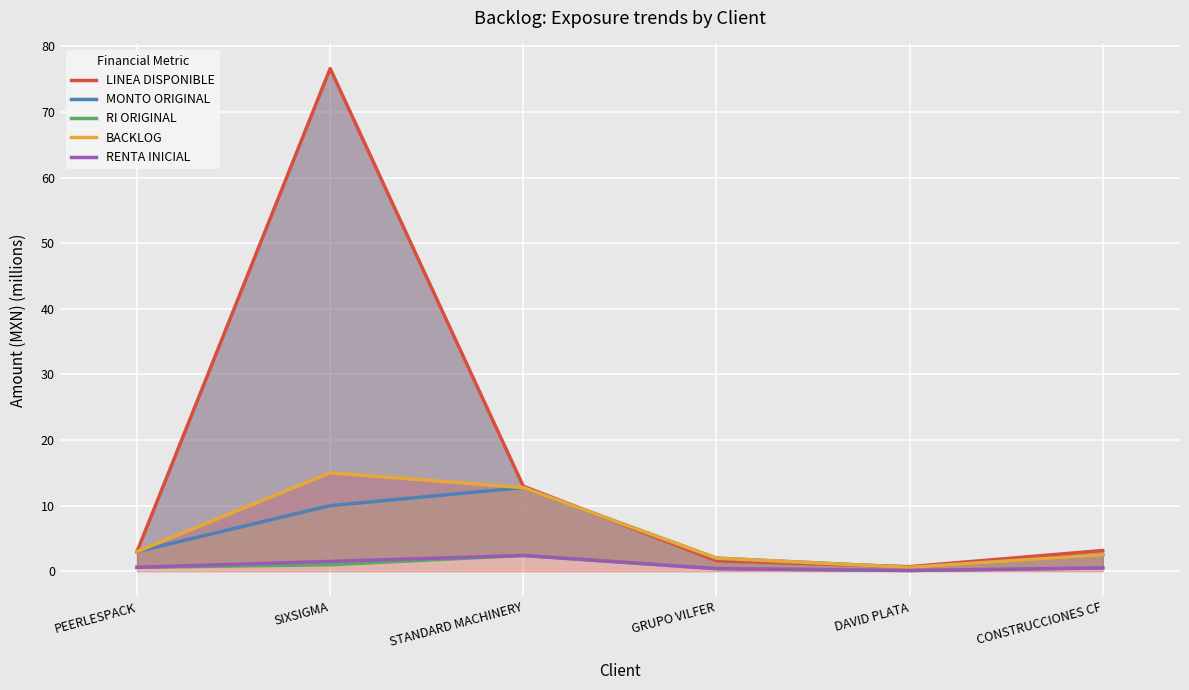

Where is LINEA DISPONIBLE nearest to the value 38?

STANDARD MACHINERY